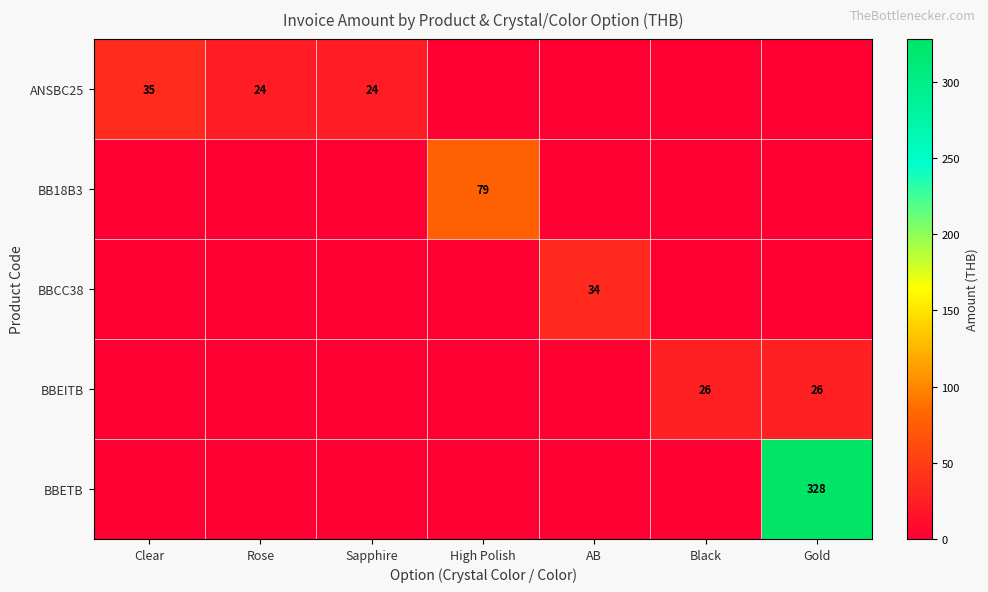

What is the total value across all series at Clear?

35.5